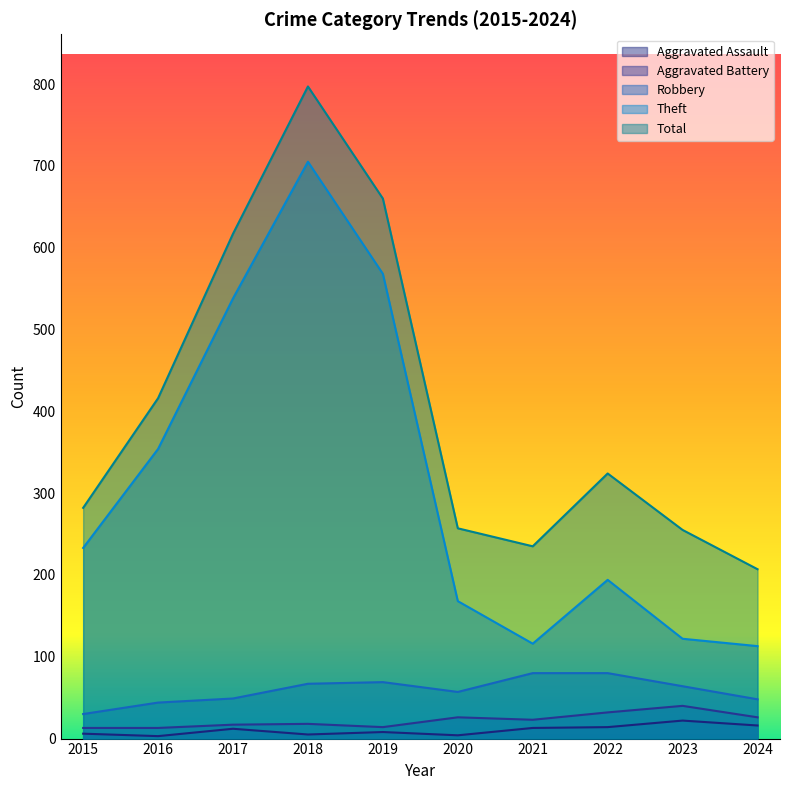

Which series has the largest total across all categories?

Total